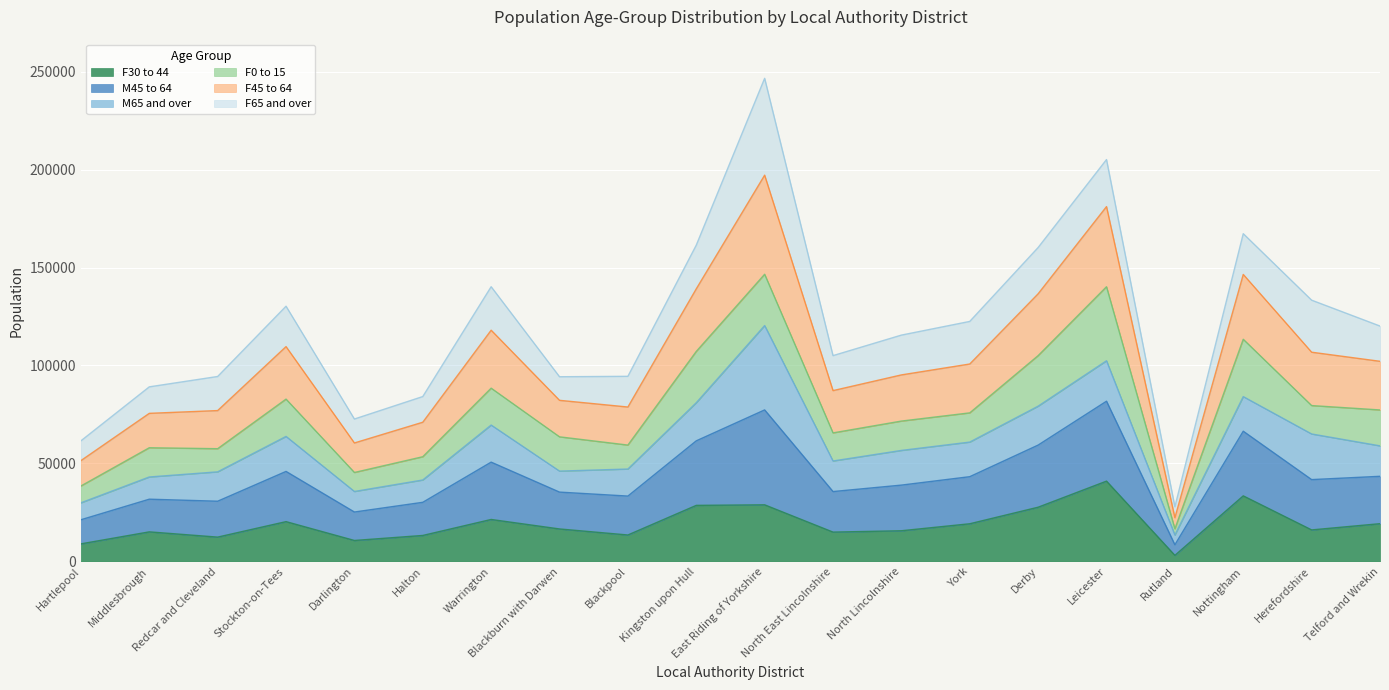

At which label does F30 to 44 reach its minimum?

Rutland